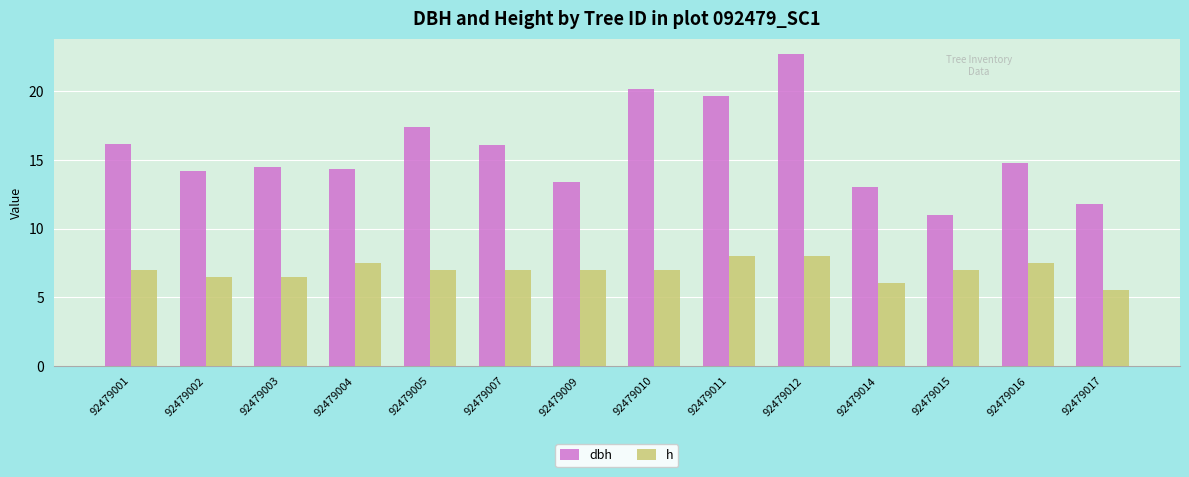

Count the h values in the range 6 to 7.

9